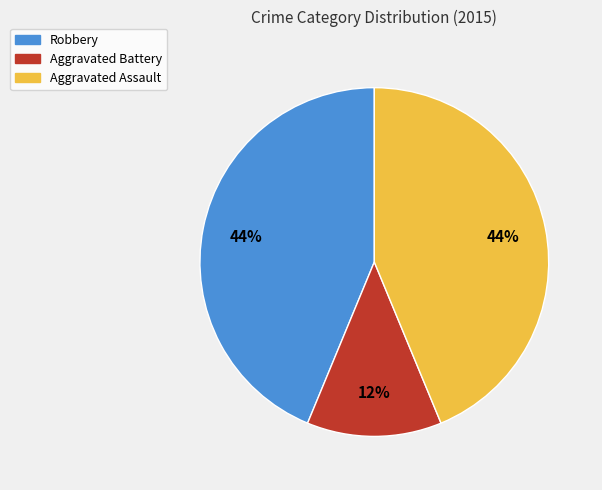

How many segments does this pie chart have?

3